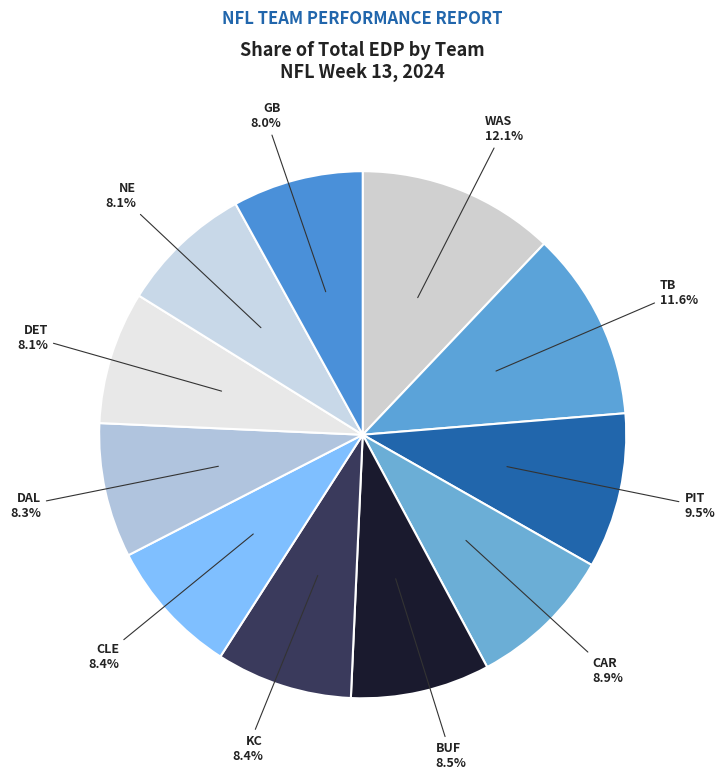

Which has a higher value, CLE or WAS?

WAS